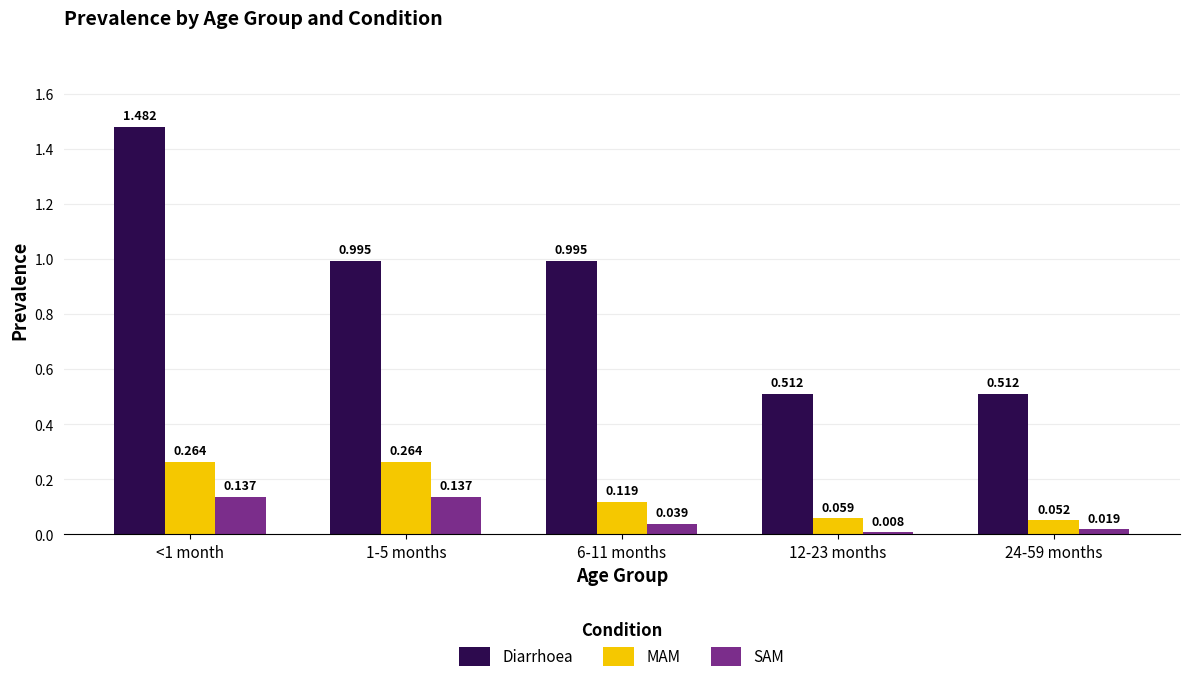

What is the sum of all Diarrhoea values?

4.5